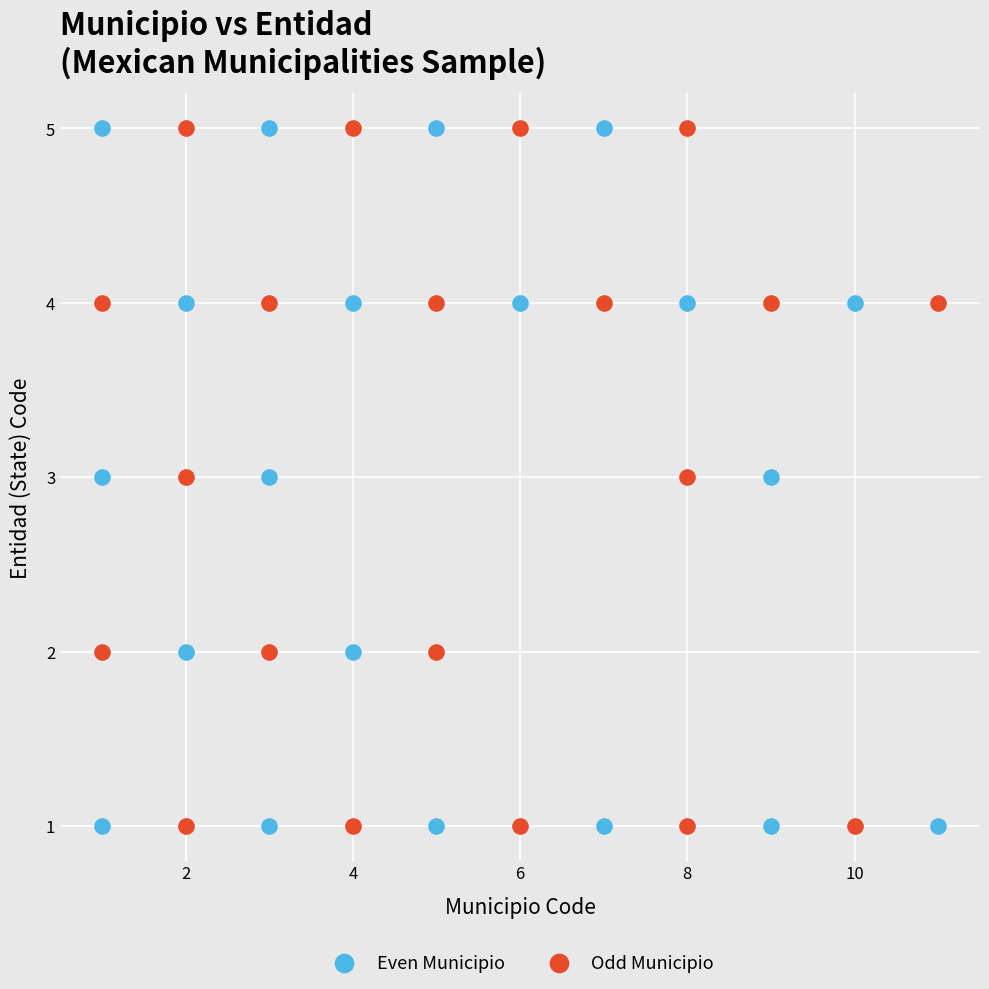

What are all the series names shown in the legend?

Even Municipio, Odd Municipio